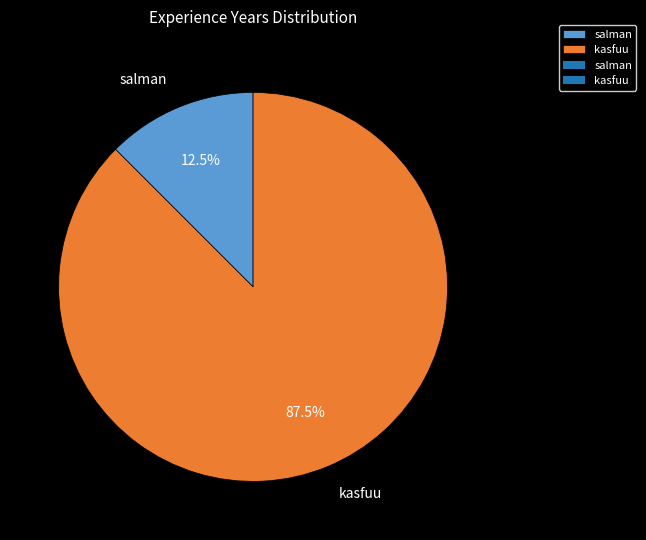

Which slice is the smallest?

salman